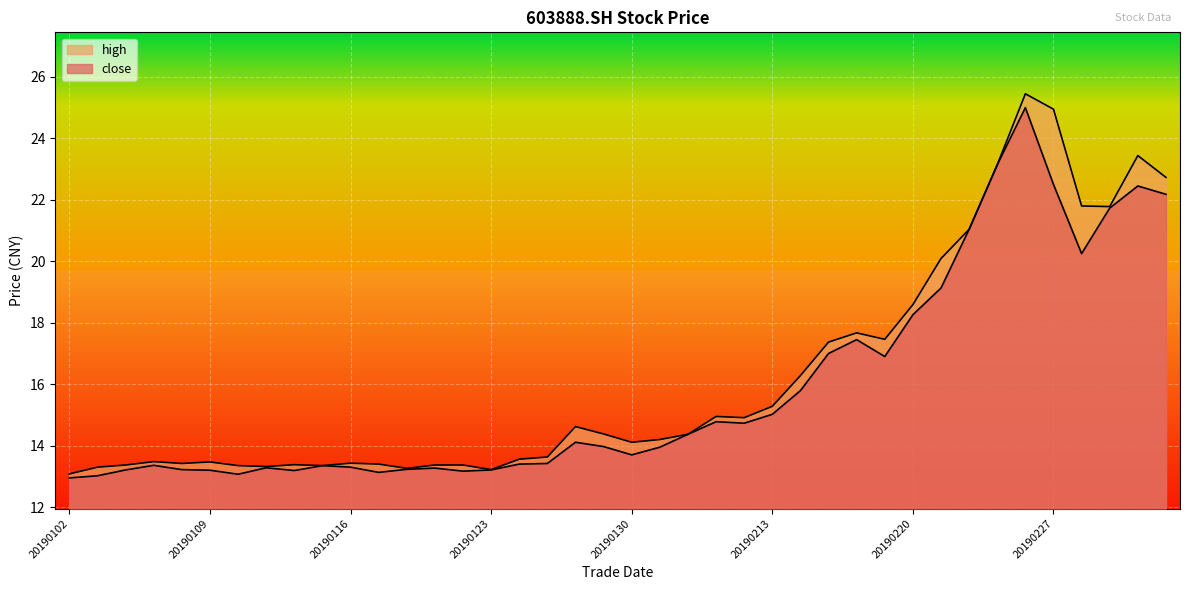

At which label does close first exceed 13?

20190103